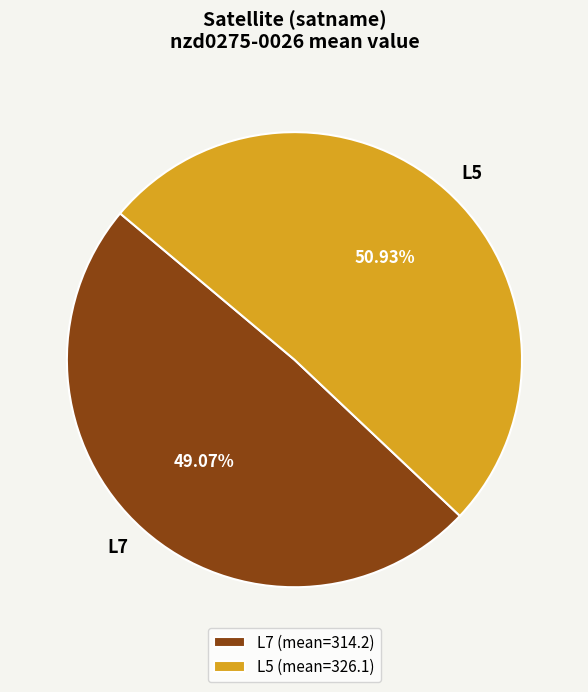

The L5 slice represents 1% of the pie. True or false?

False